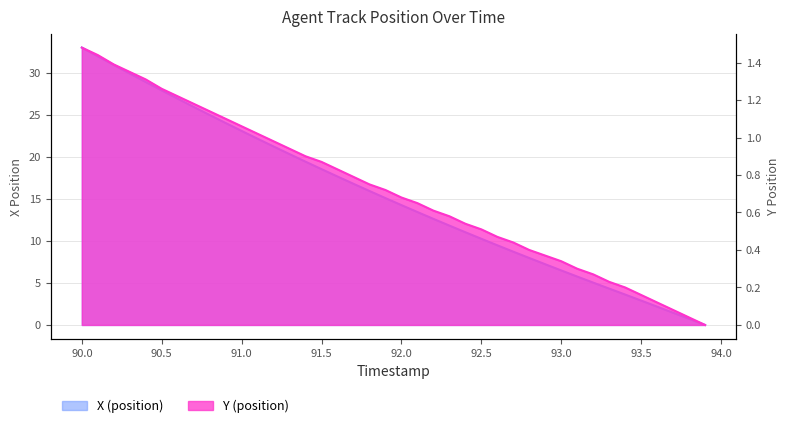

Which category has the highest value in the Y (position) series?

90.0